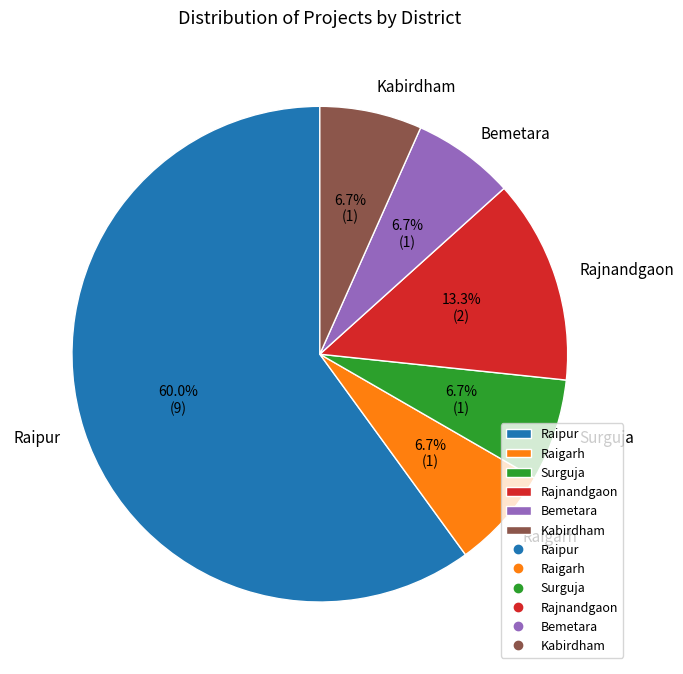

The Kabirdham slice represents 7% of the pie. True or false?

True